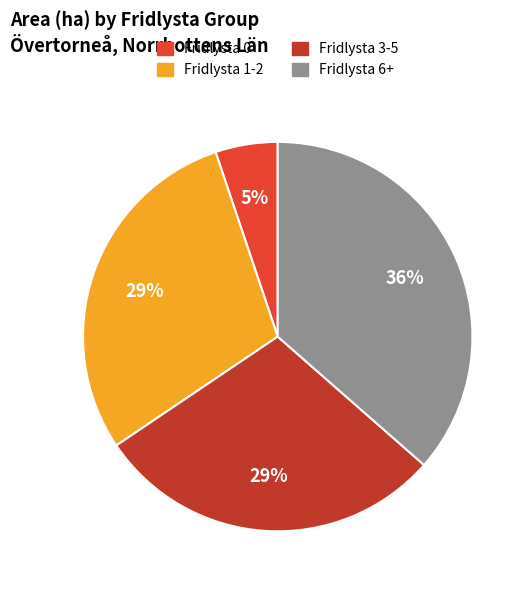

Is there any slice that represents more than half of the pie?

No